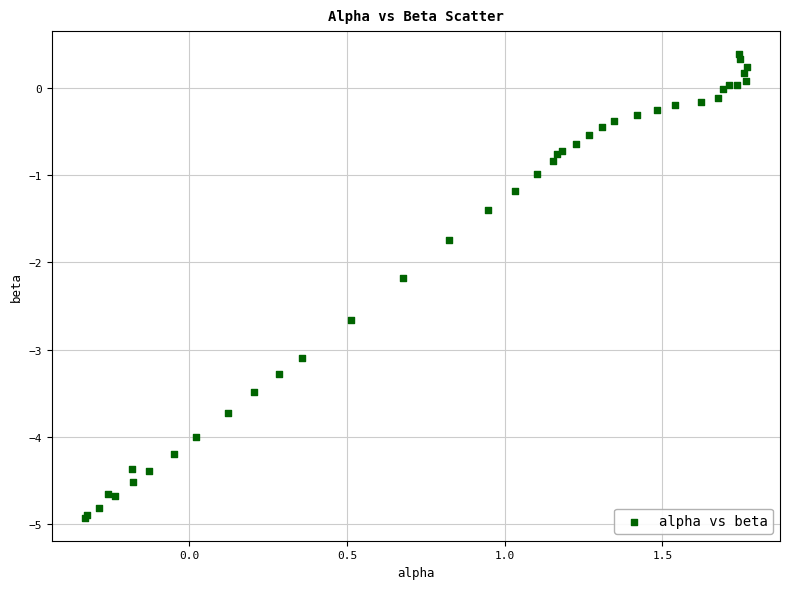

What Y value in the scatter plot is closest to -2?

-2.2